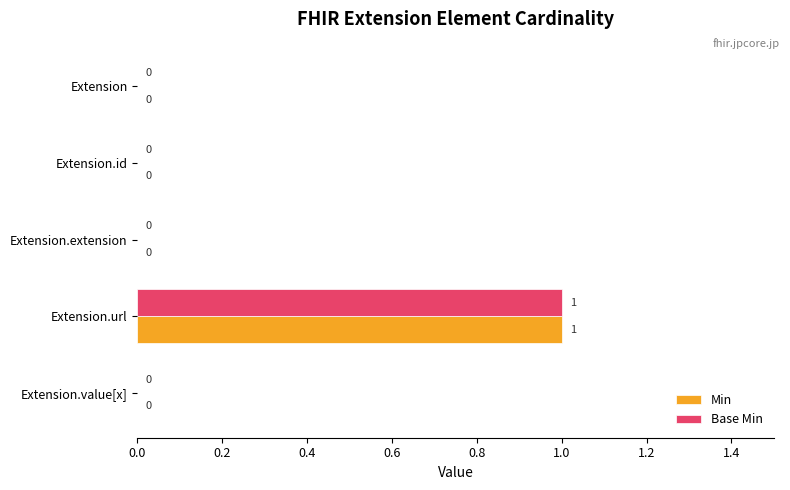

How many Base Min values are between 0 and 1?

5